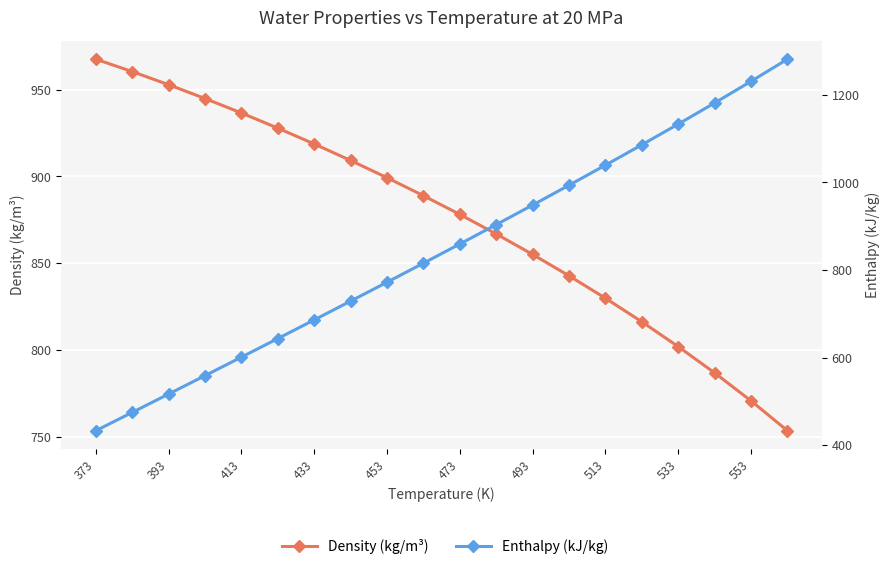

What is the maximum value shown in the chart?

1281.4